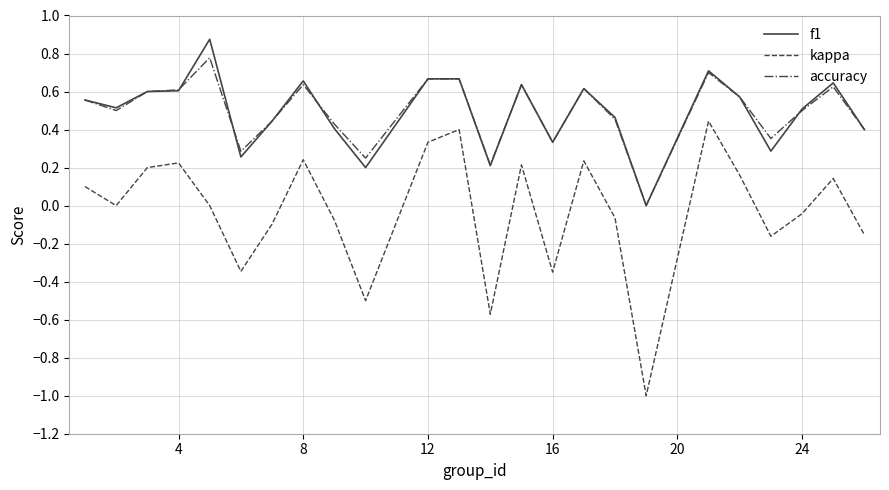

Does the chart have visible grid lines?

Yes